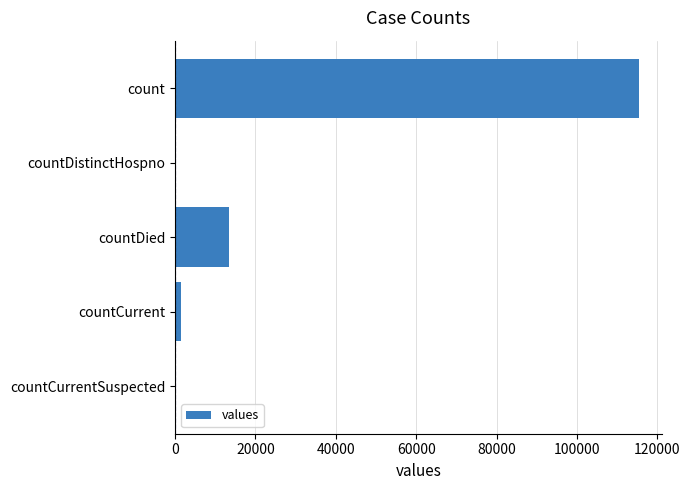

What is the sum of the values at countDied and count?

128722